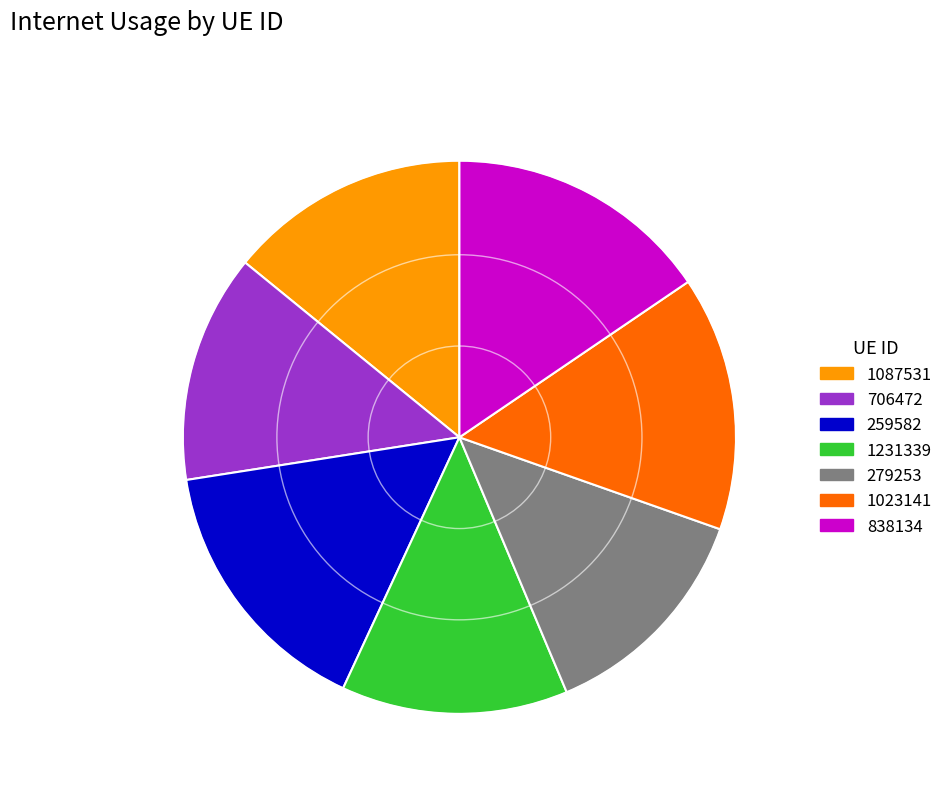

Which has a higher value, 259582 or 706472?

259582